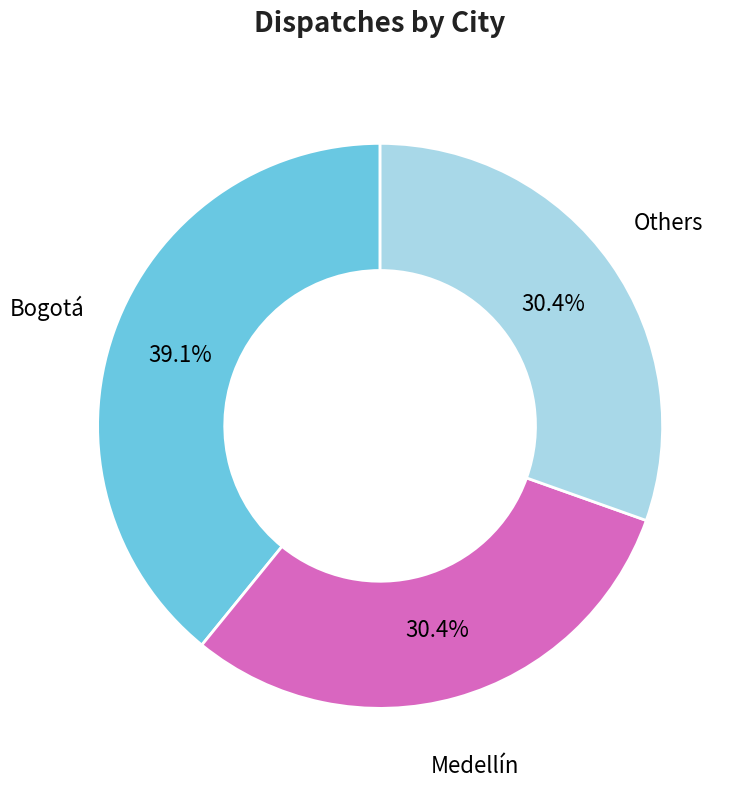

Between Bogotá and Others, which is larger?

Bogotá